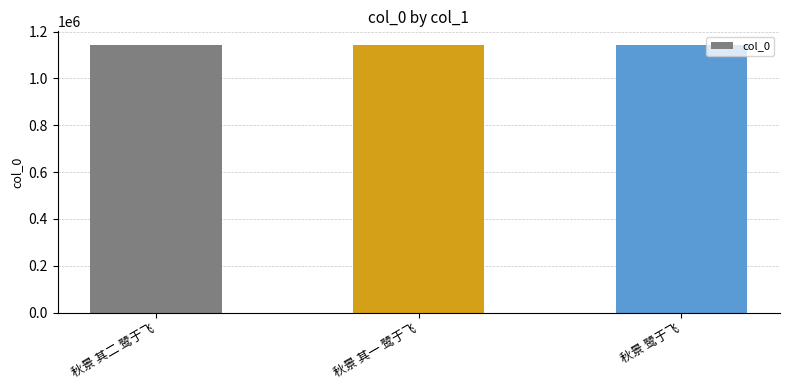

What is the change in value from 秋景 其一 鹭于飞 to 秋景 鹭于飞?

+1223